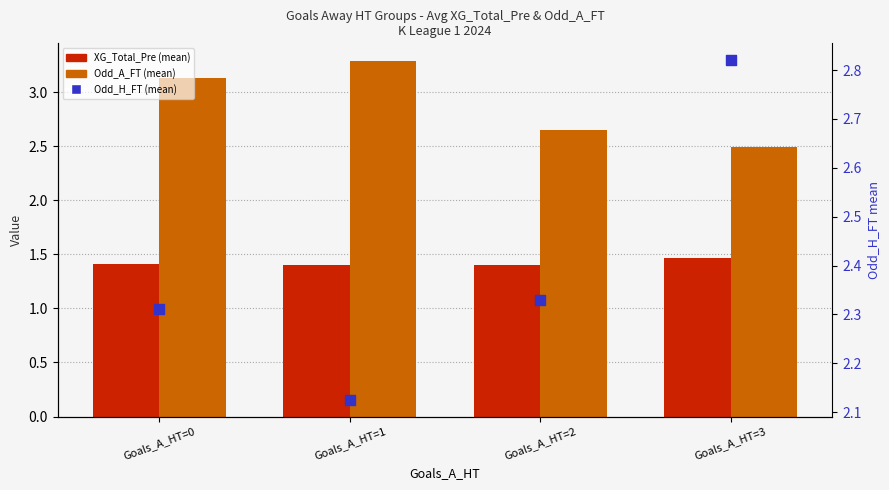

At which category is the sum across all series the highest?

Goals_A_HT=0